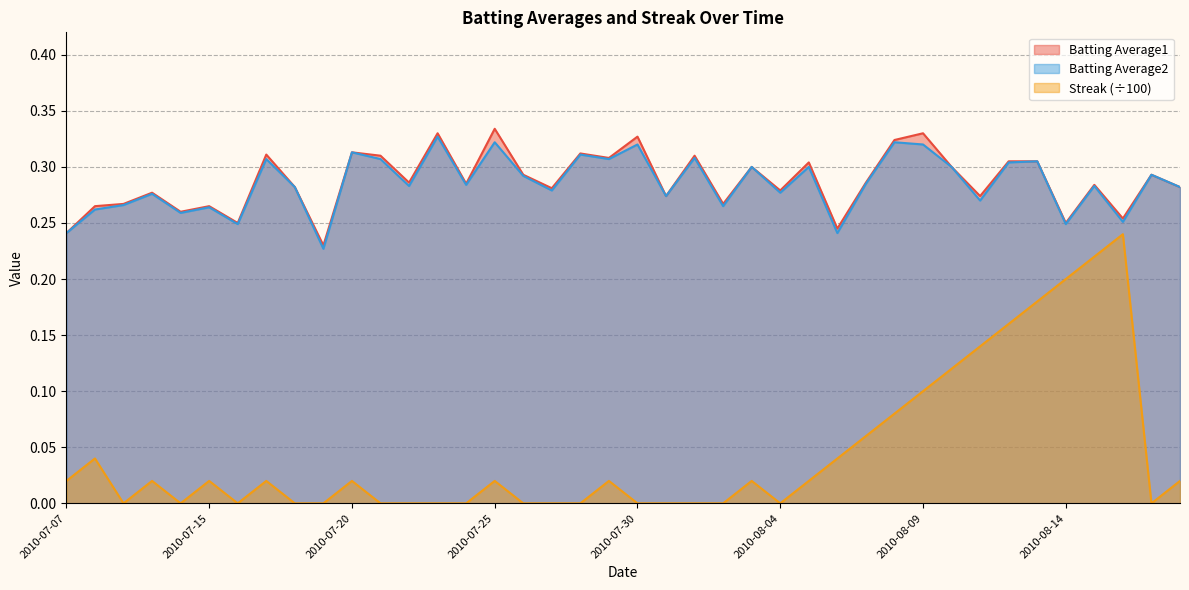

The value of Batting Average1 at 2010-07-16 is 0.2. True or false?

True